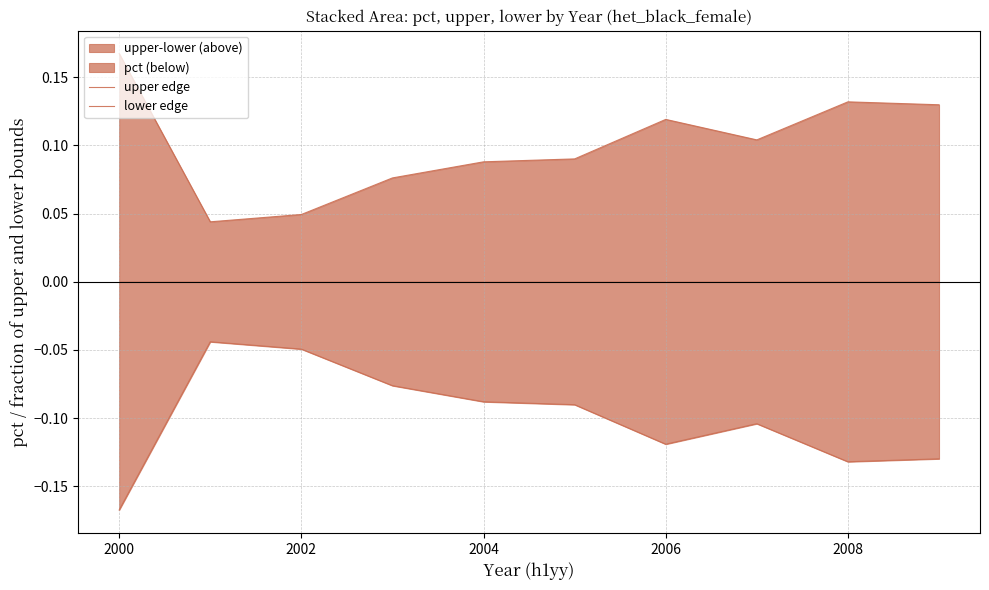

What is the minimum value shown in the chart?

-0.2